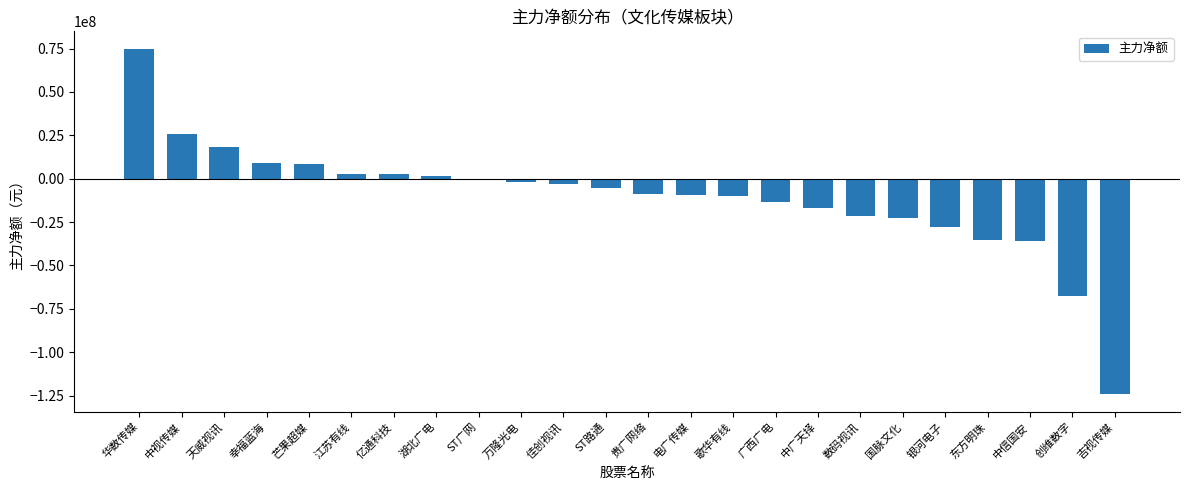

How many values exceed -5537283?

11